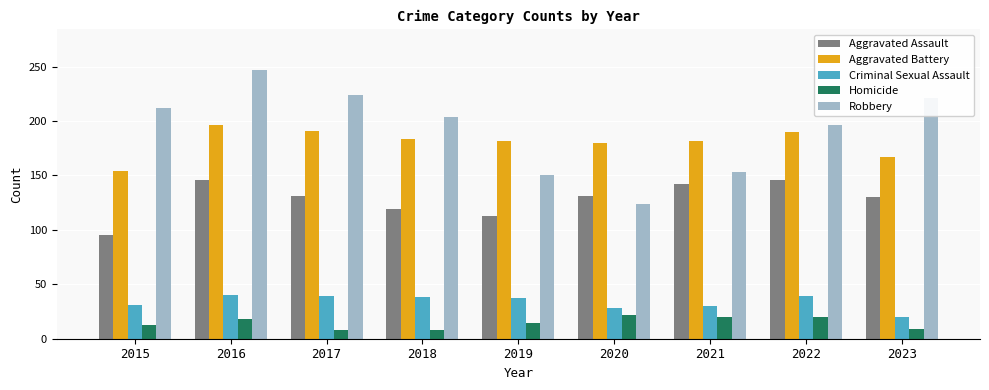

What are all the series names shown in the legend?

Aggravated Assault, Aggravated Battery, Criminal Sexual Assault, Homicide, Robbery